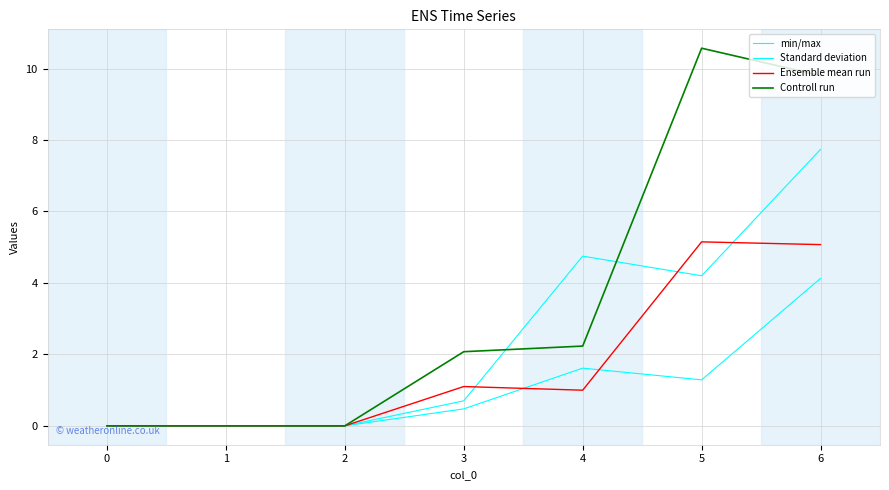

At 6, list the series in order from smallest to largest.

Standard deviation, Ensemble mean run, min/max, Controll run